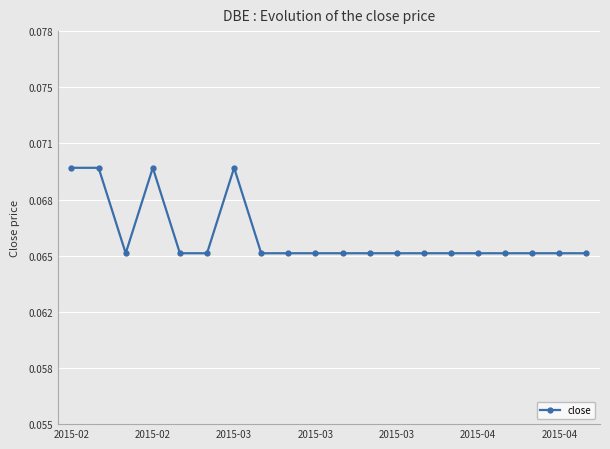

Is this an area chart (filled region under the line)?

No